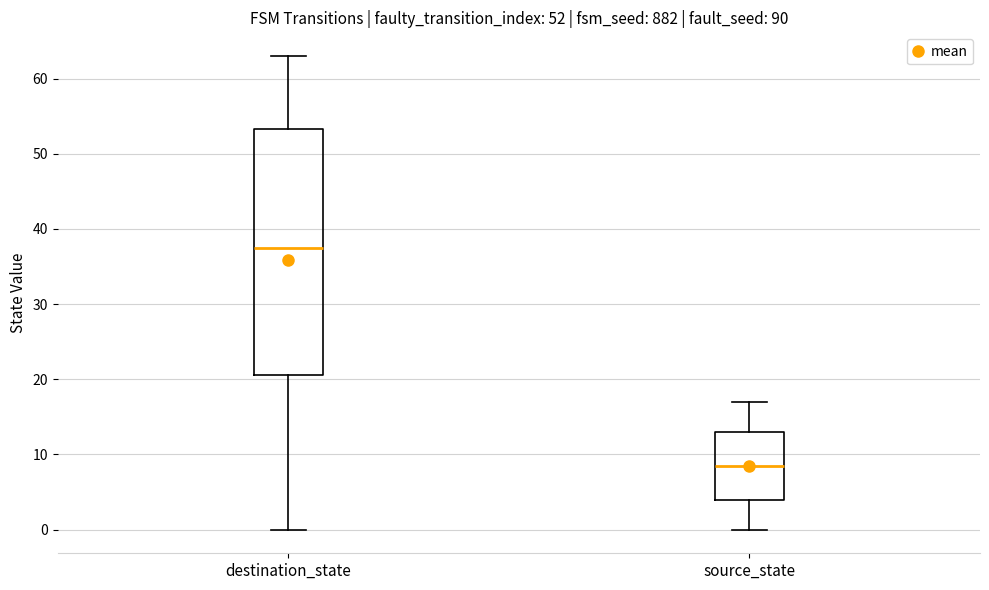

Which box has the highest median line?

destination_state